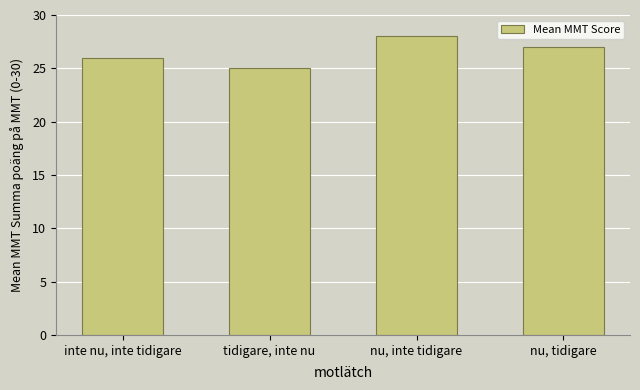

List the labels in order of value, largest first.

nu, inte tidigare, nu, tidigare, inte nu, inte tidigare, tidigare, inte nu